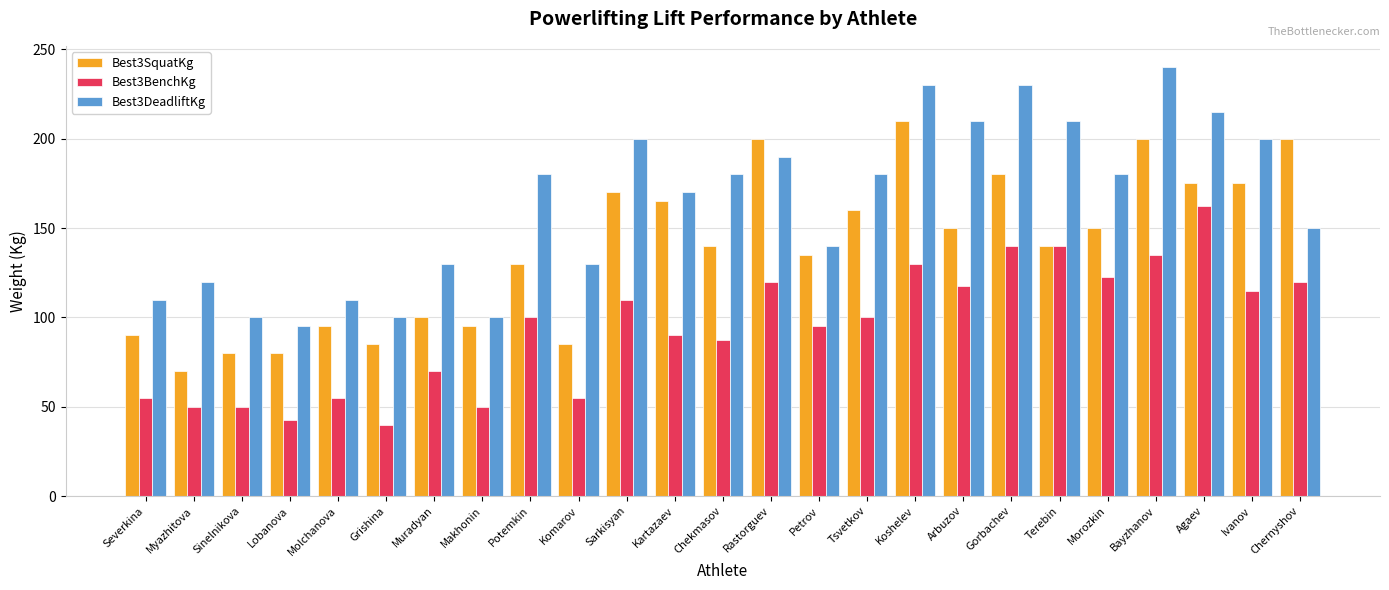

Which series has the largest total across all categories?

Best3DeadliftKg